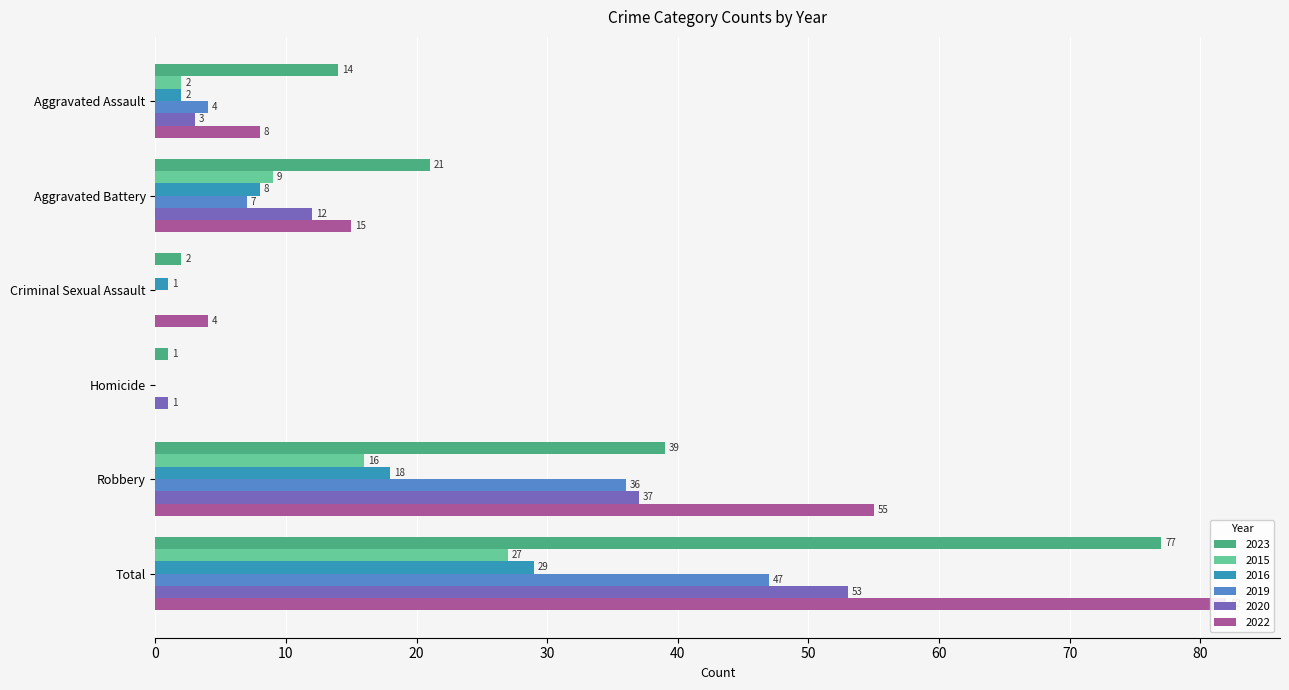

What is the difference between the second highest and minimum values in the 2019 series?

36